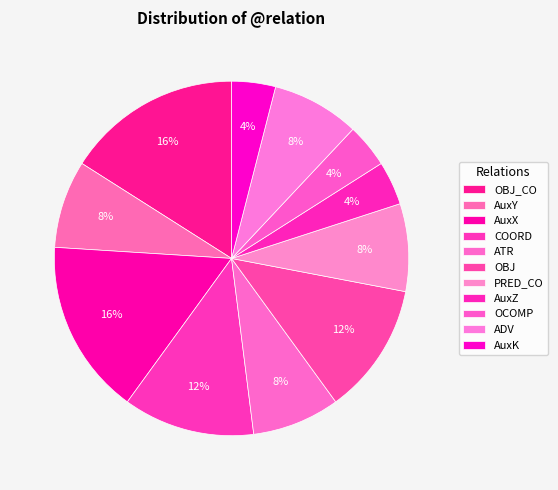

To the nearest percent, what is the average slice percentage?

9%